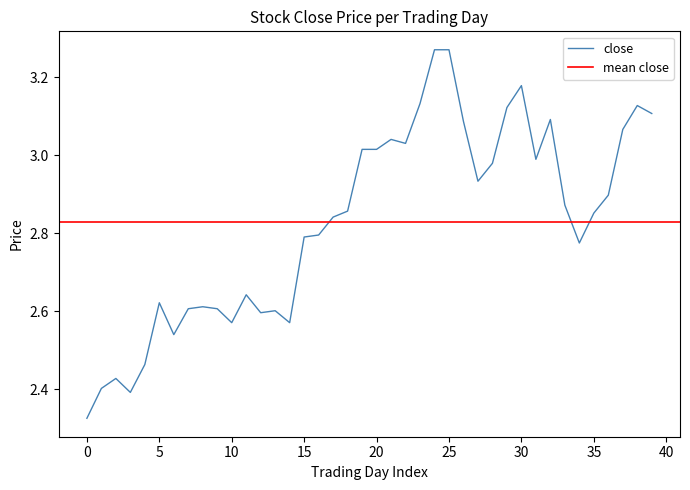

The value of close at 2009-01-22 is 2.6. True or false?

True